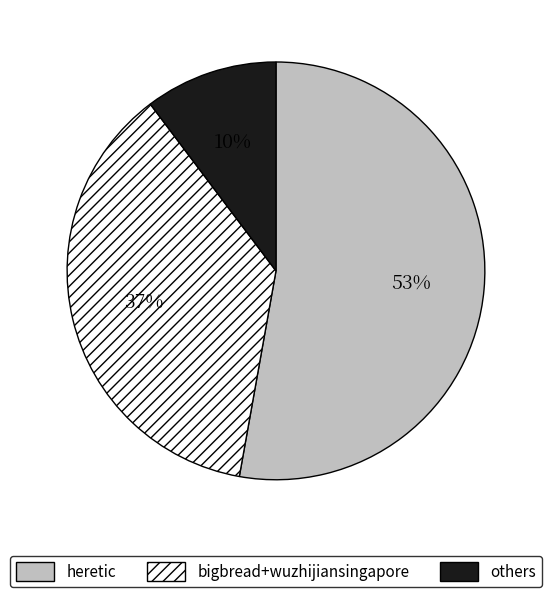

To the nearest percent, what is the difference between the largest and smallest slice percentages?

43%